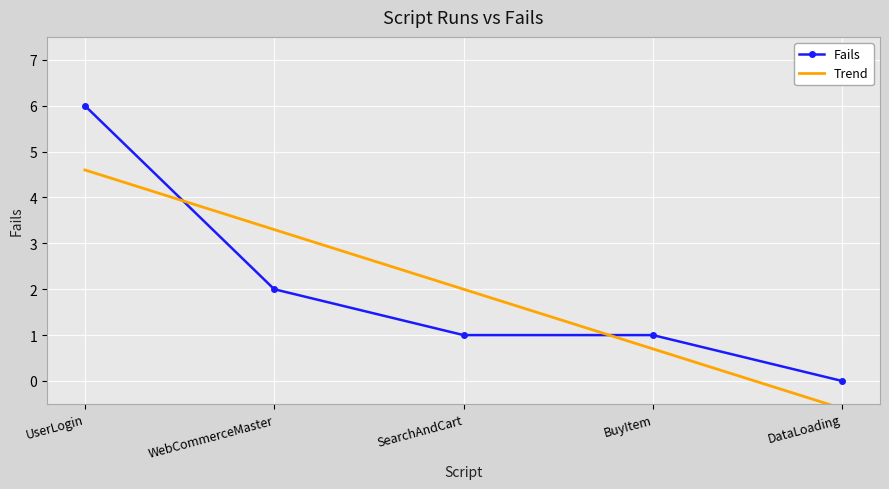

List the series in order of their peak value, highest first.

Fails, Trend